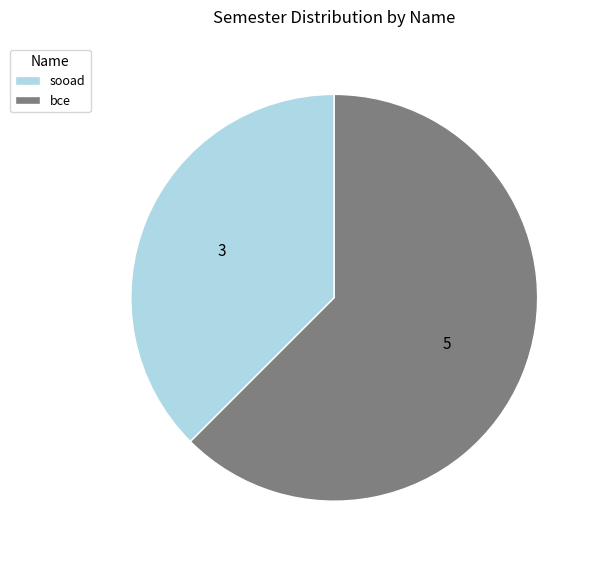

Count the number of slices in the pie.

2